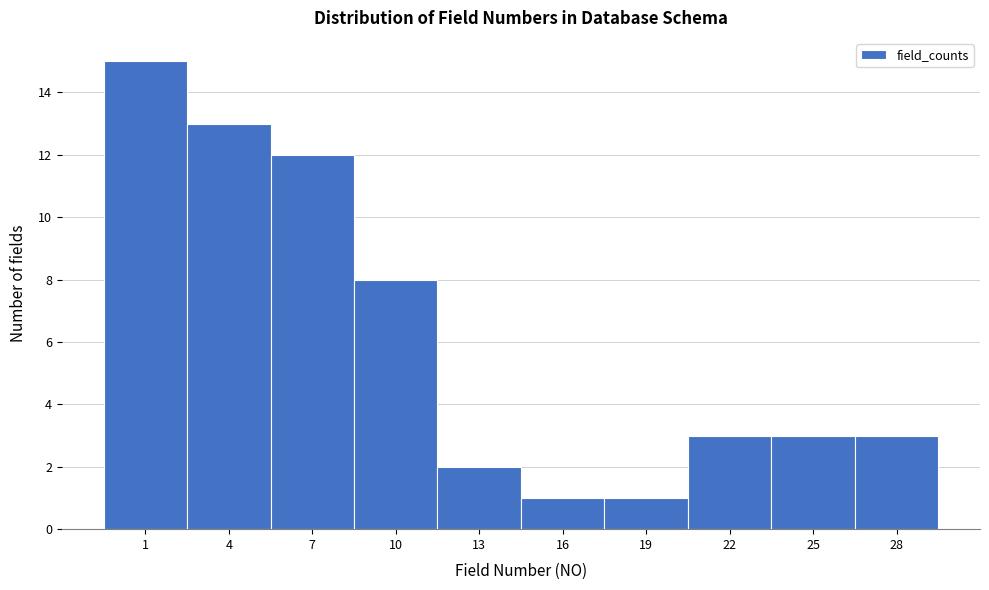

Reading left to right, transcribe all the data shown in this chart.

1=15	4=13	7=12	10=8	13=2	16=1	19=1	22=3	25=3	28=3